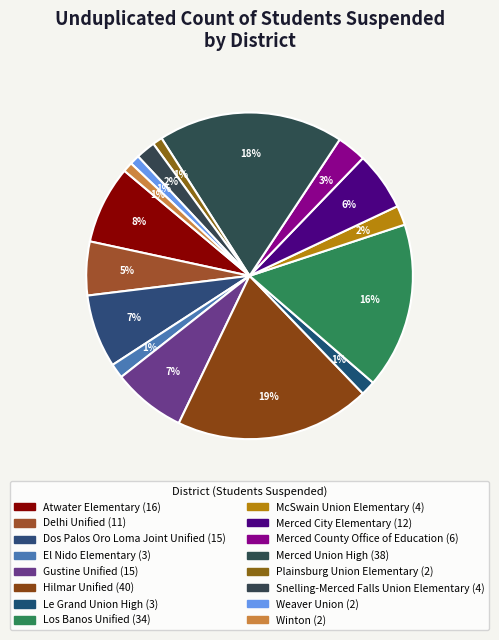

How many segments does this pie chart have?

16